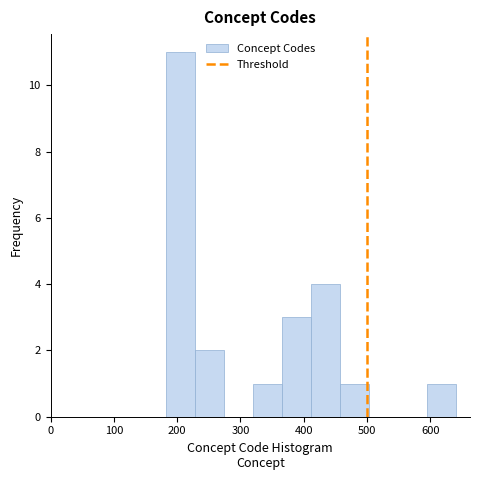

Reading left to right, list every bar in this chart as the range it spans on the x-axis followed by its height. Neither the bar edges nor the heights are printed on the chart, so give them approximately, as read against the axes.

180 to 230: 11
230 to 270: 2
270 to 320: 0
320 to 370: 1
370 to 410: 3
410 to 460: 4
460 to 500: 1
500 to 550: 0
550 to 590: 0
590 to 640: 1